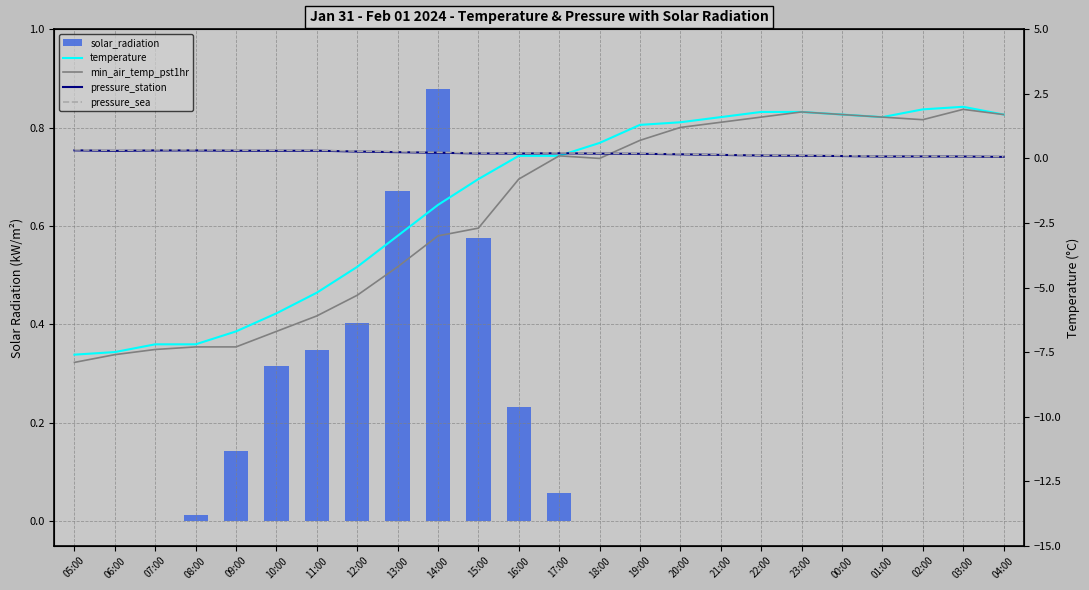

What is the highest value of the pressure_sea series?

0.3